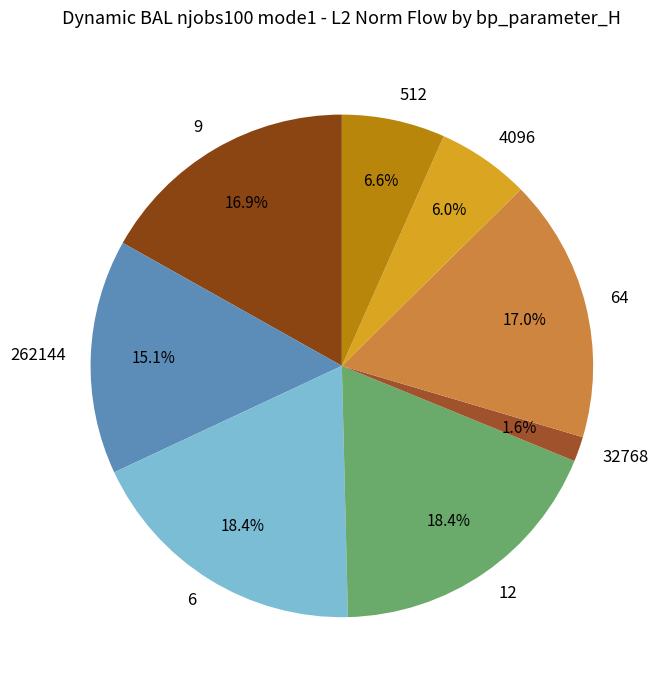

What is the smallest slice in the pie chart?

32768